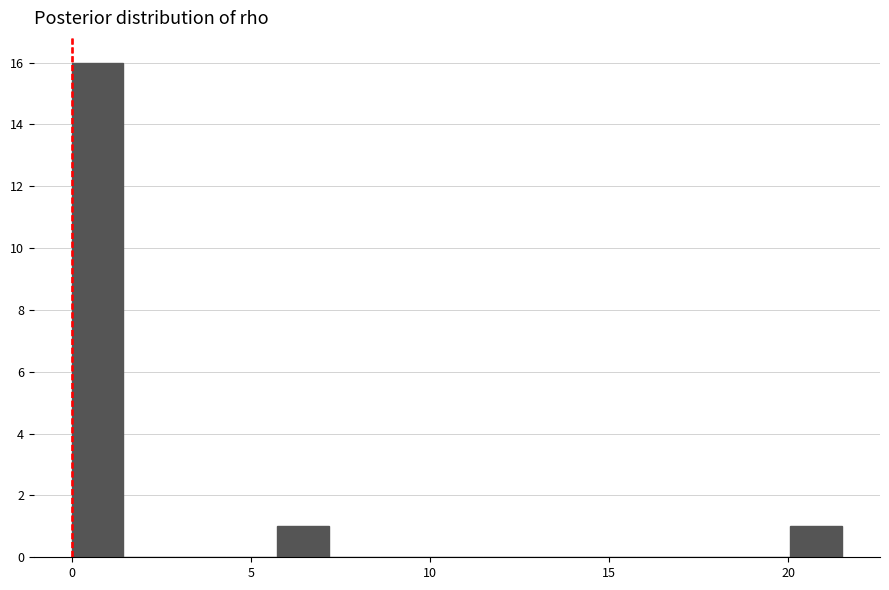

Around what value on the x-axis is the tallest bar? Give the approximate position of its centre, as read against the axis.

0.5